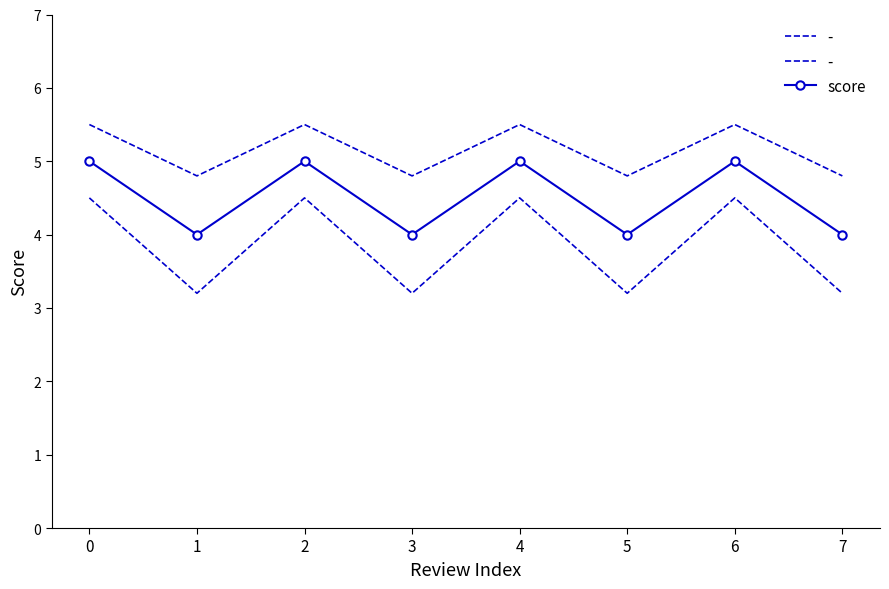

What is the difference between the maximum and minimum values?

1